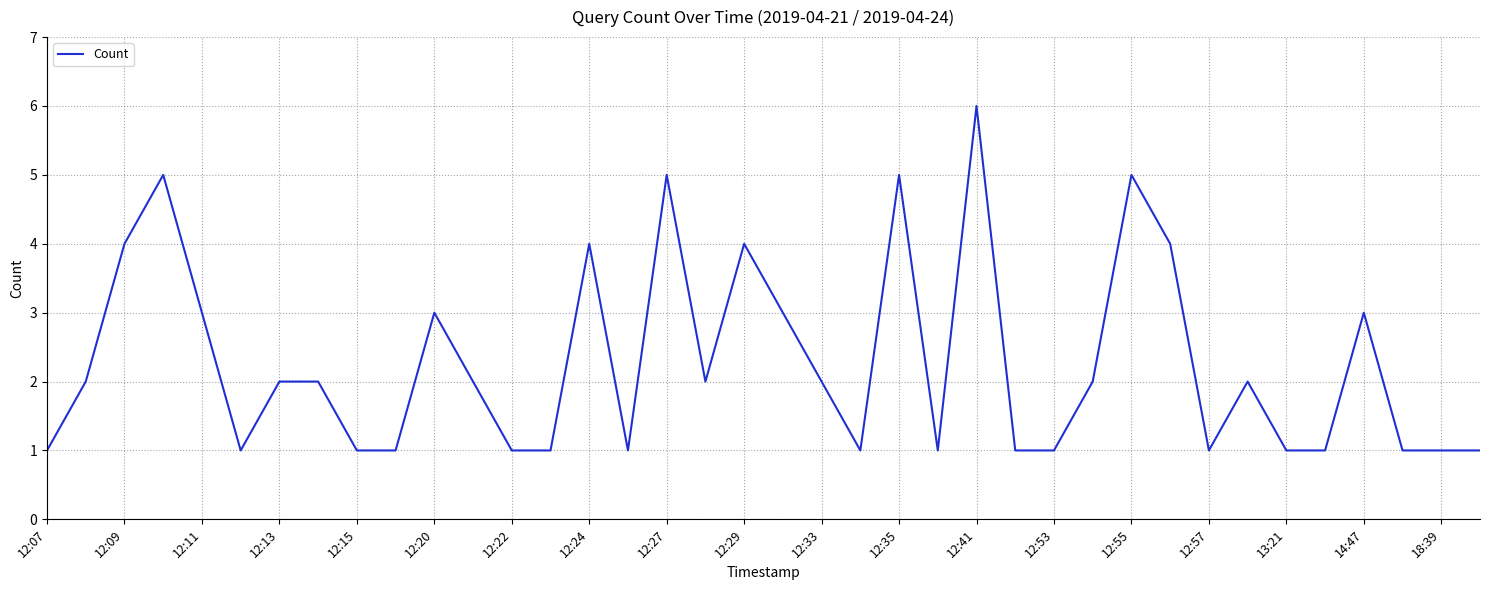

What is the maximum value shown in the chart?

6